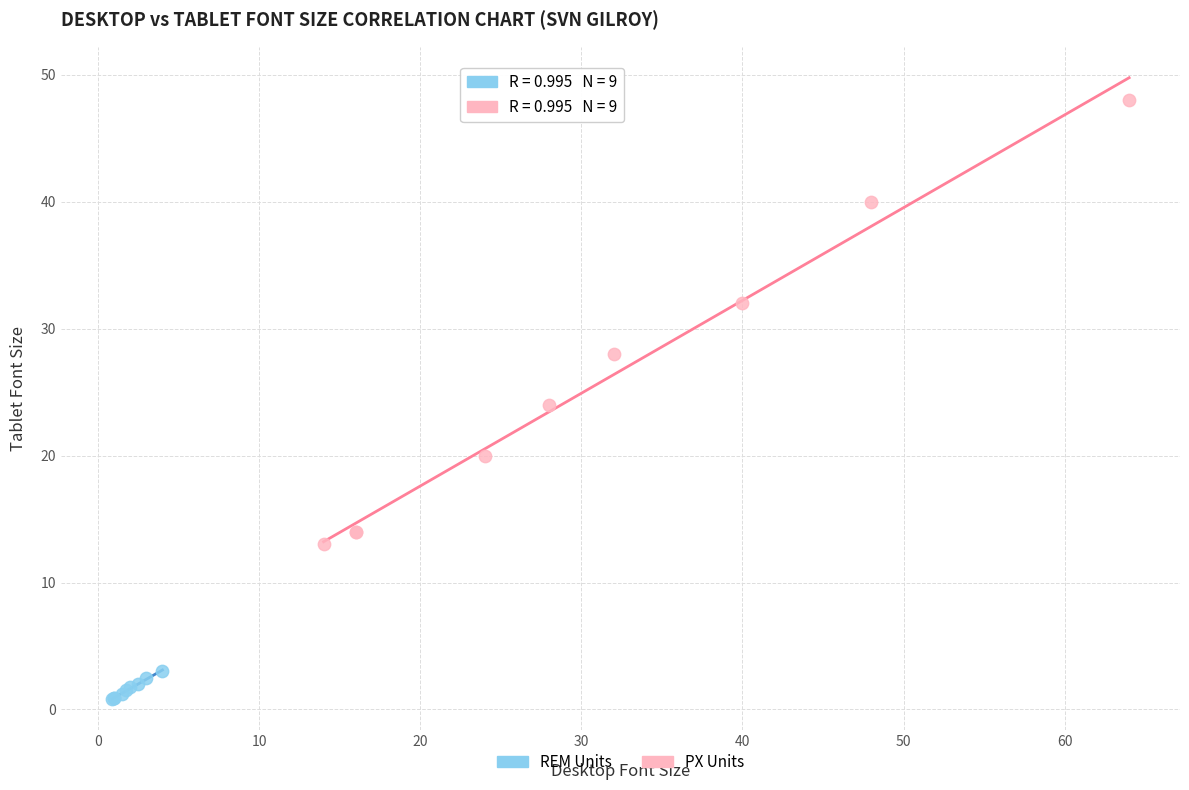

Which series reaches the minimum Y coordinate?

REM Units